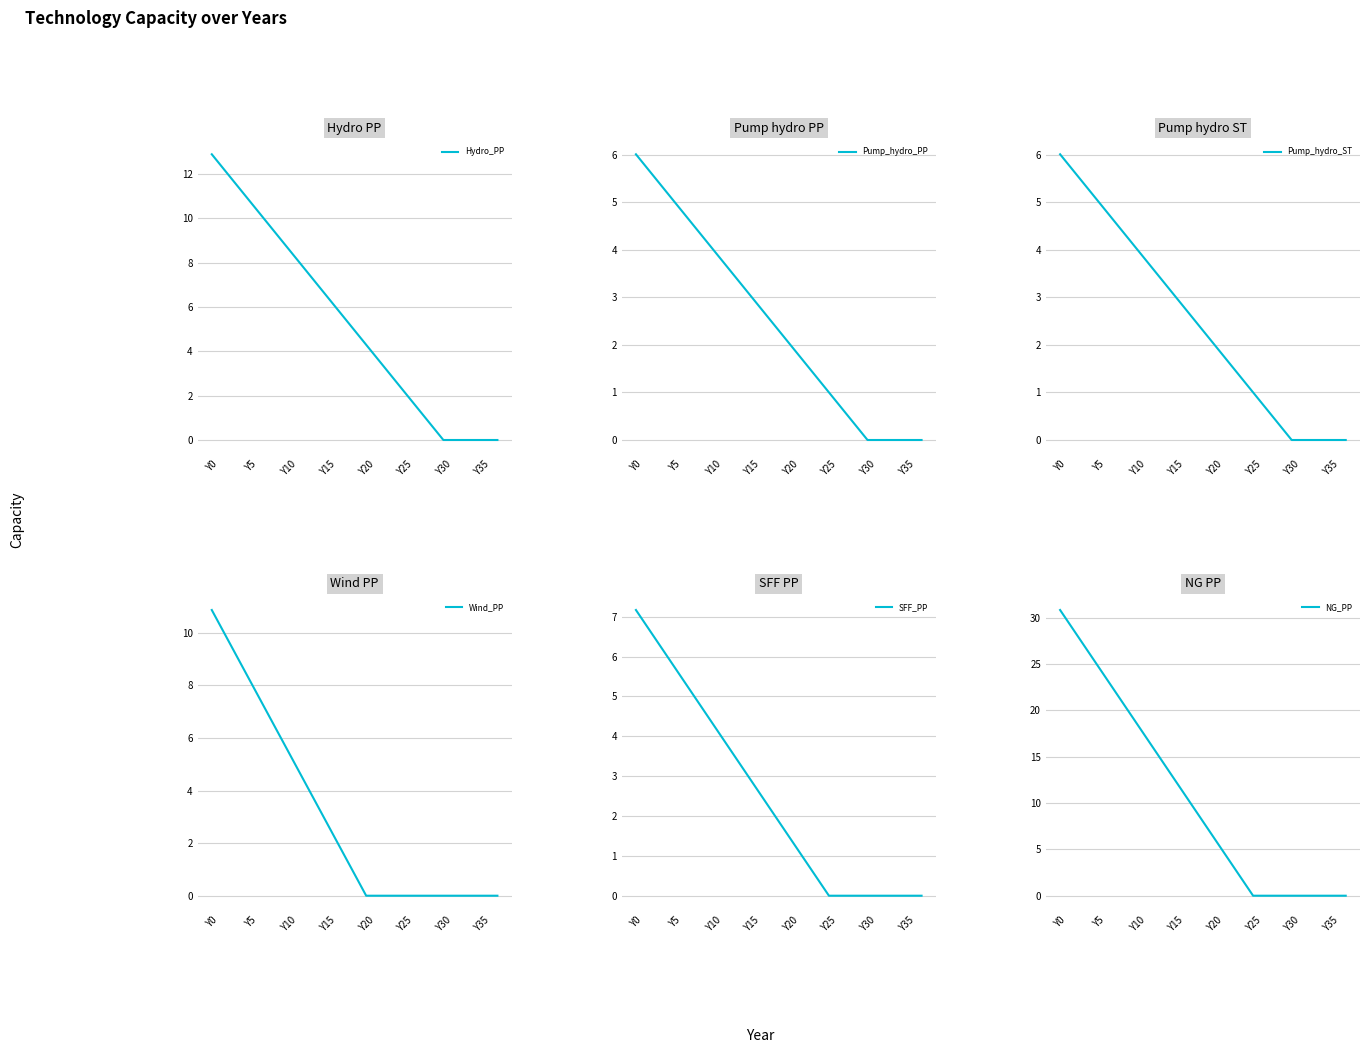

Which series has the largest total across all categories?

NG_PP